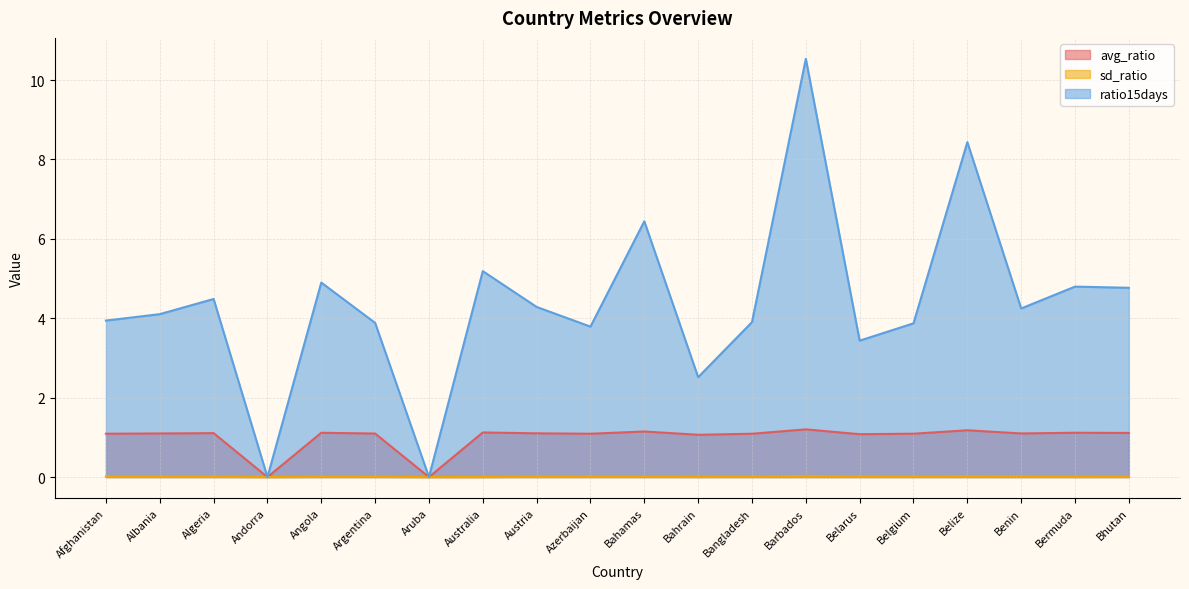

Is it true that avg_ratio equals 0.7 at Andorra?

False